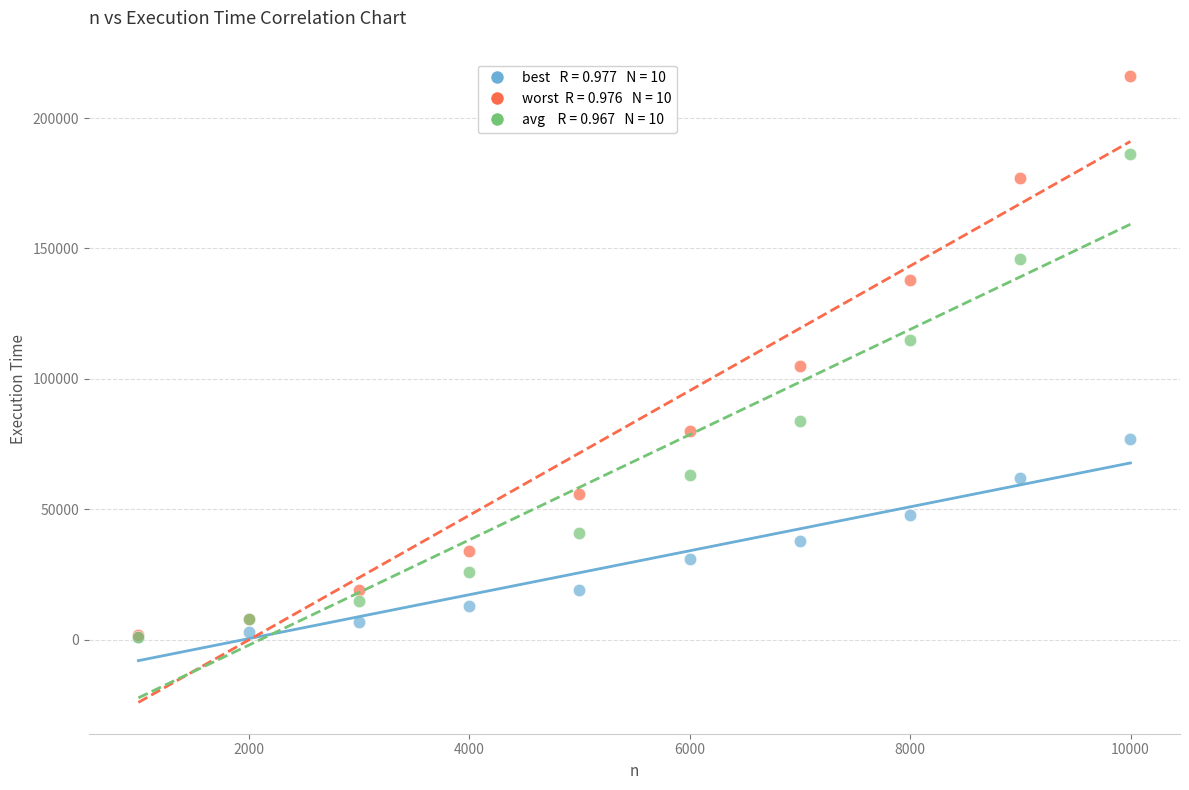

Across all series, what Y value is closest to 108524?

105022